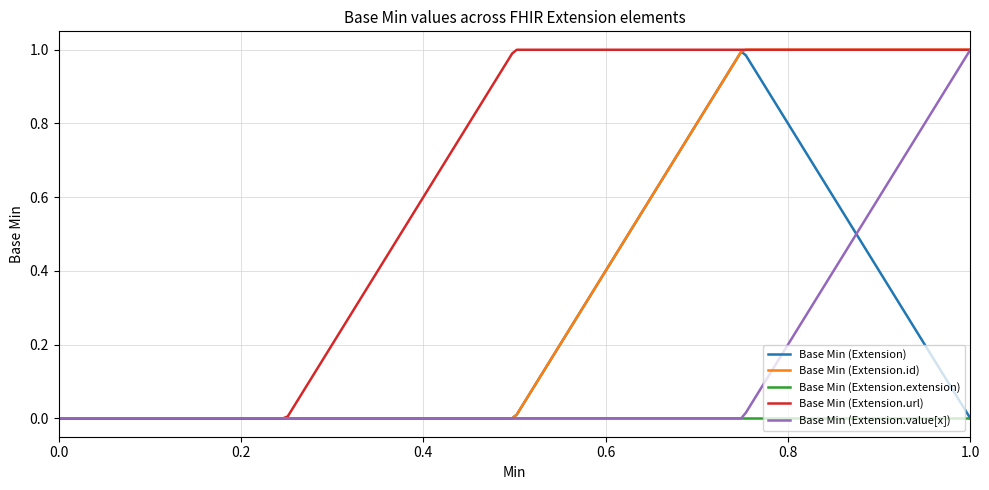

List the series in order of their overall mean, lowest first.

Base Min (Extension.extension), Base Min (Extension.value[x]), Base Min (Extension), Base Min (Extension.id), Base Min (Extension.url)